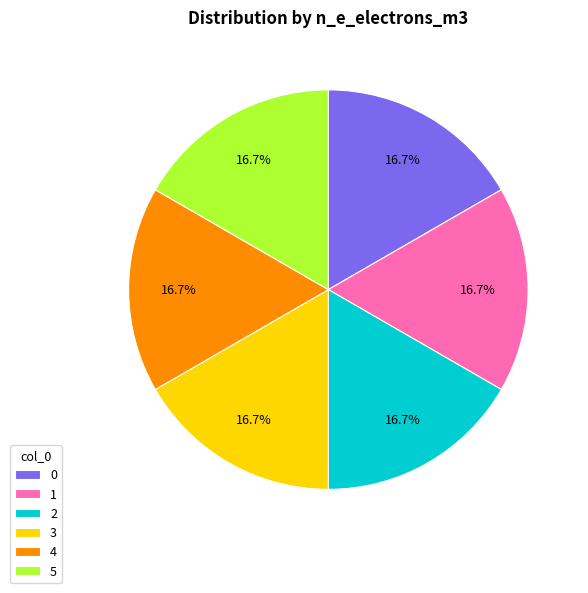

Combined, do 0 and 4 account for over 50%?

No